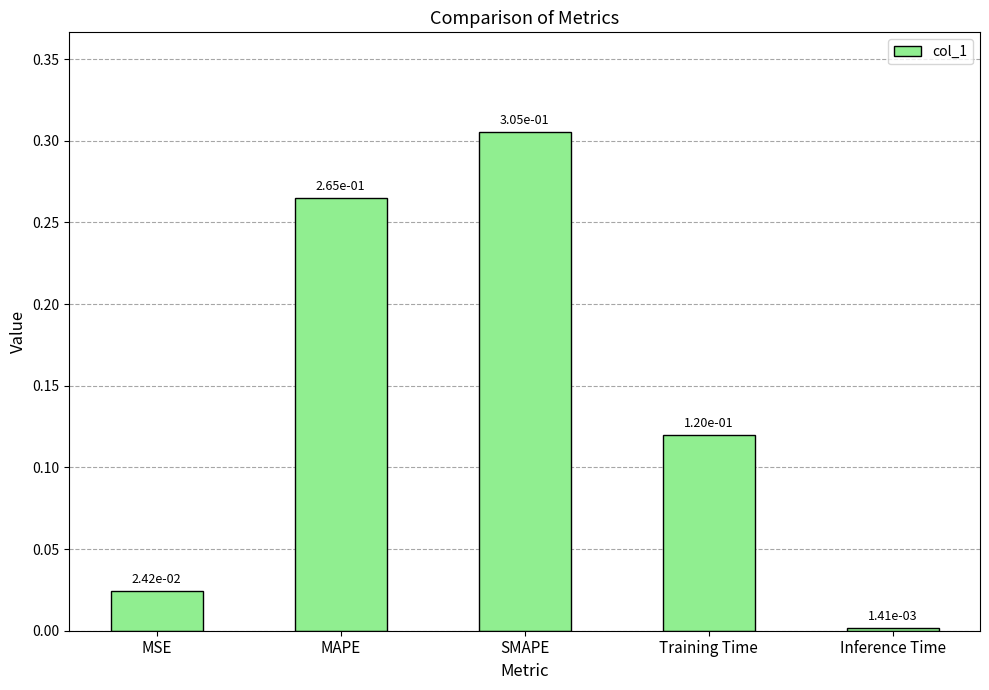

The chart shows a value of 0.2 at Training Time. True or false?

False